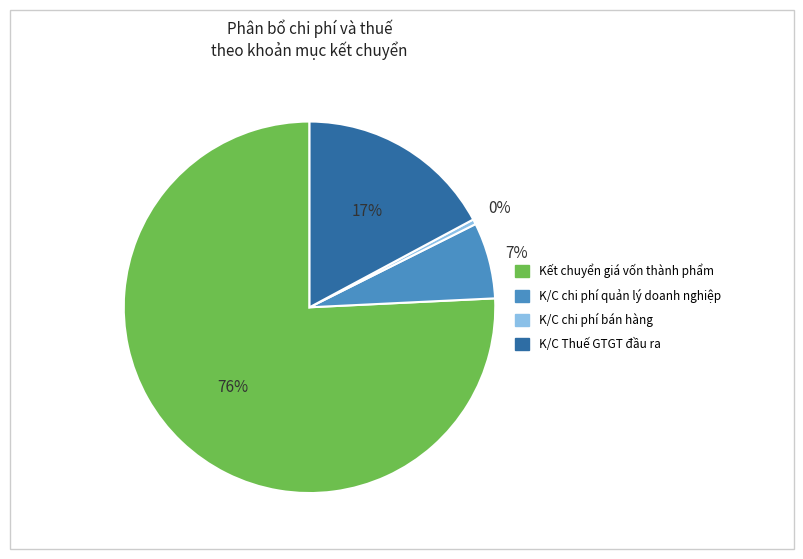

To the nearest percent, what is the average slice percentage?

25%